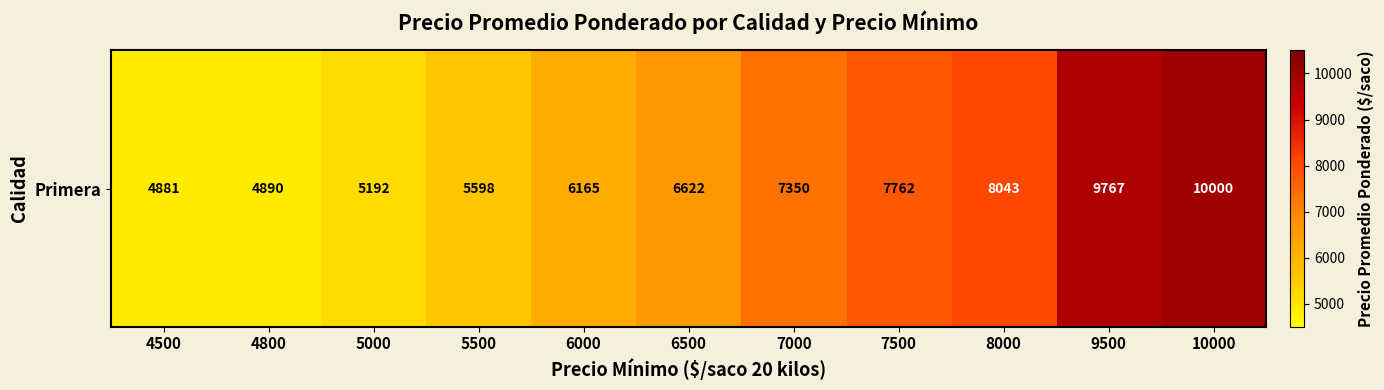

Where does the data first go above 6622?

7000